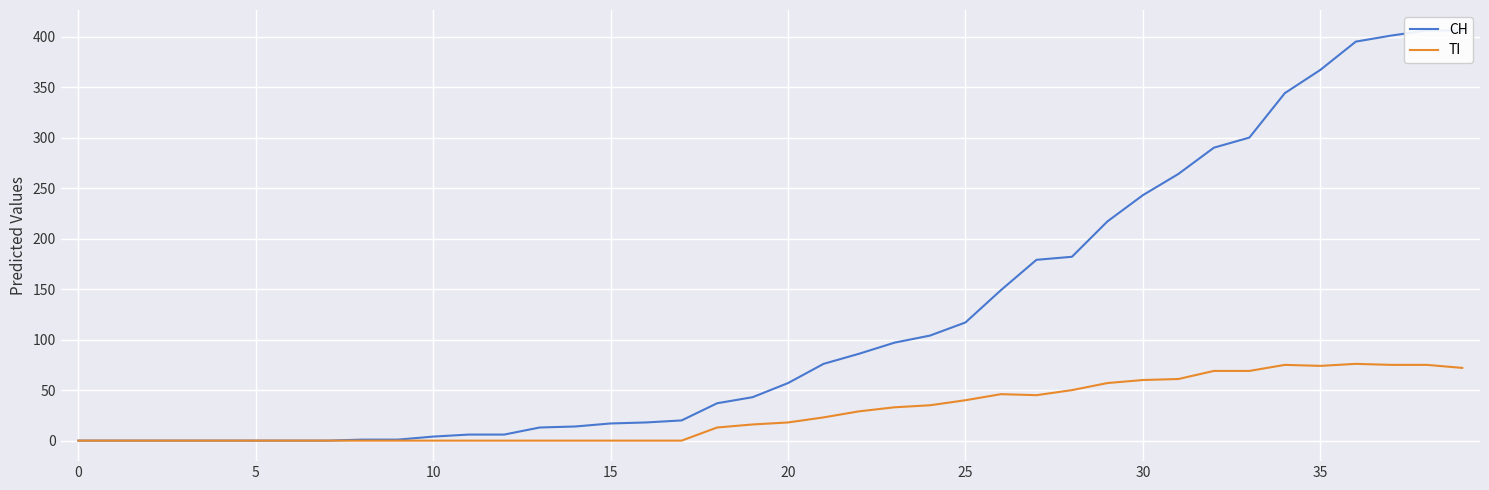

How many values in TI are above zero?

22